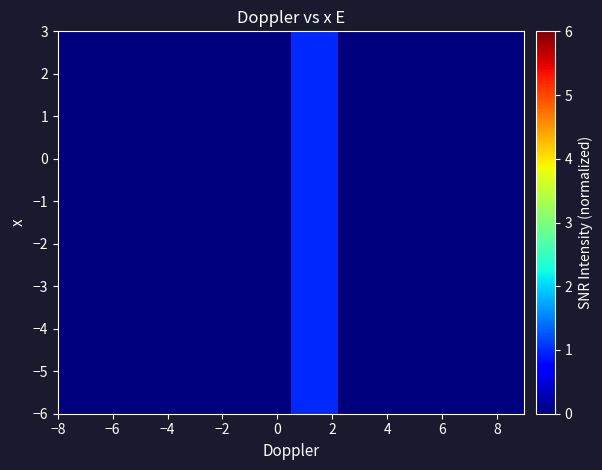

What is the greatest value displayed?

1